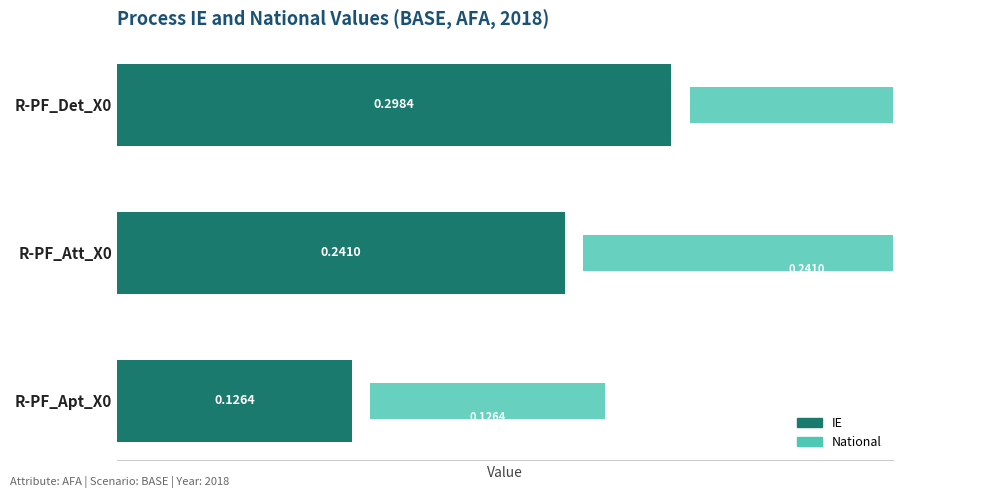

What is the difference between the IE values at R-PF_Apt_X0 and R-PF_Att_X0?

0.1